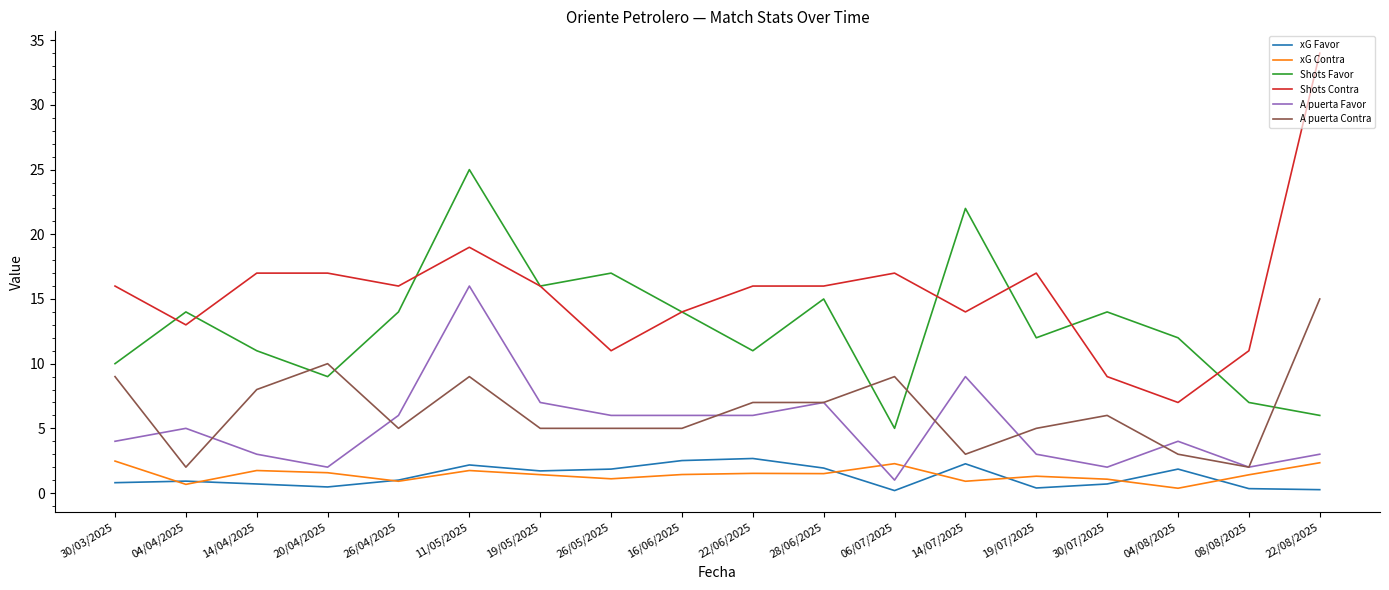

At which category is the sum across all series the highest?

11/05/2025